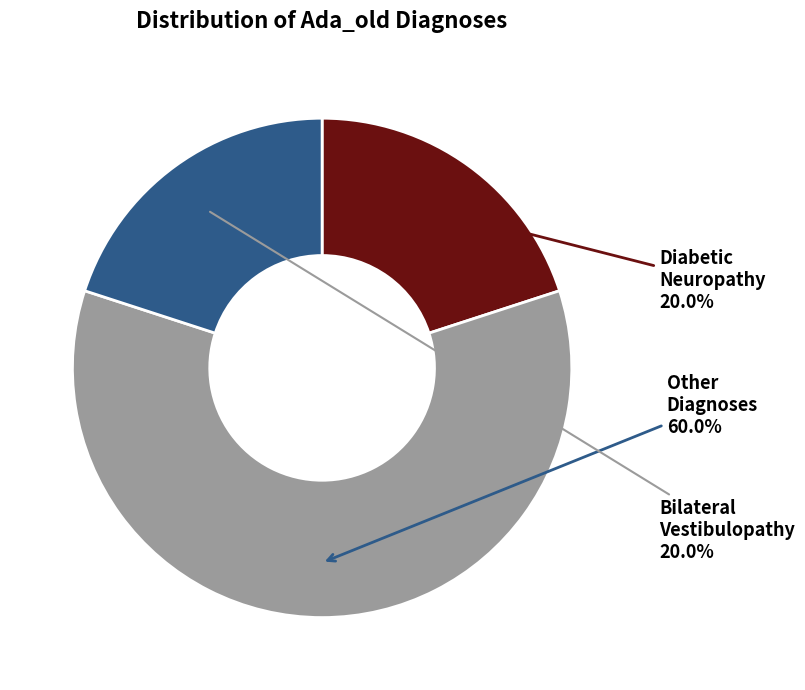

Is there any slice that represents more than half of the pie?

Yes